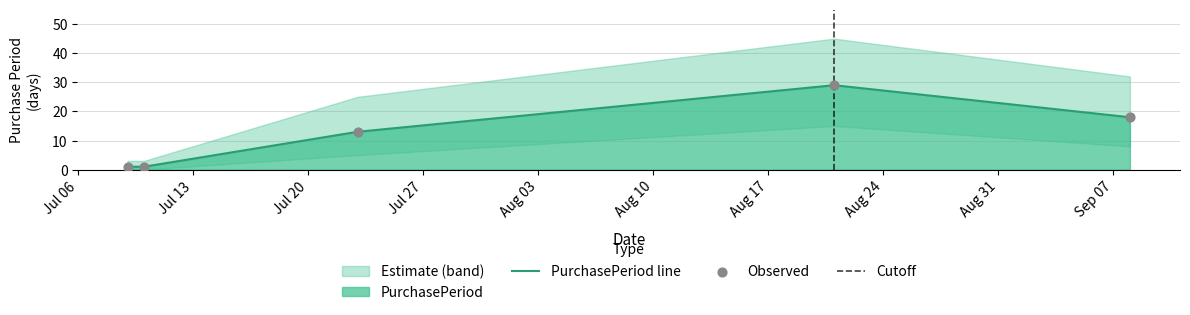

What is the change in value from 2015-07-23 to 2015-09-08?

+5